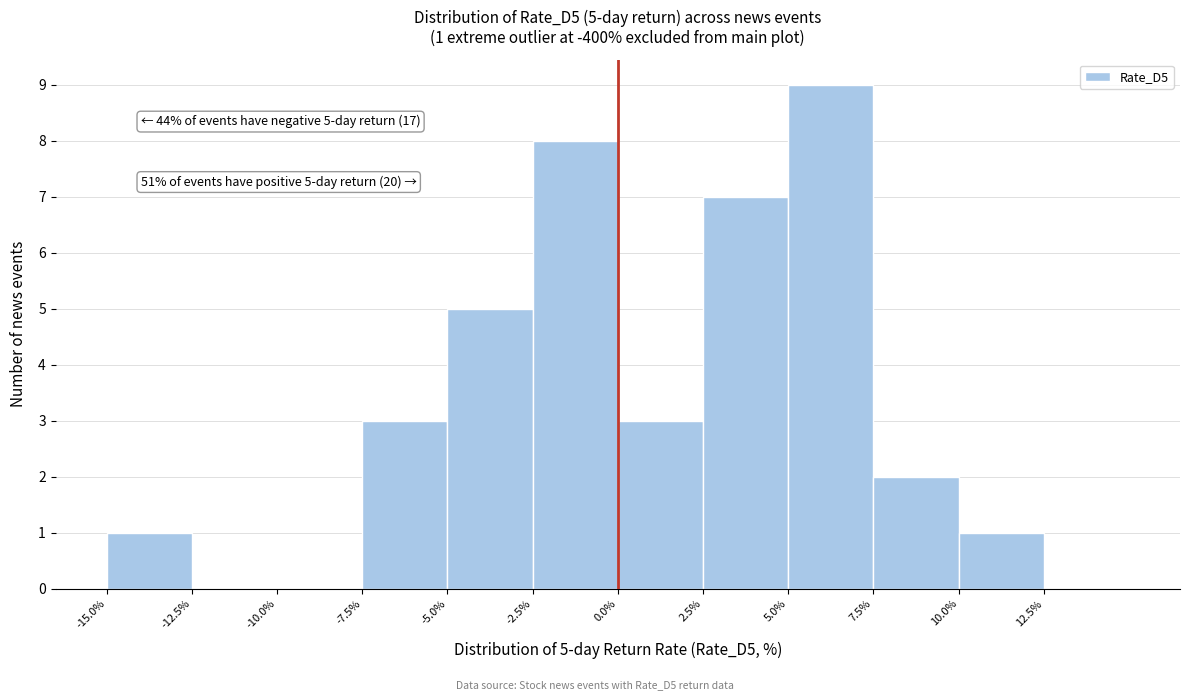

Over which range of the x-axis is the bar tallest?

5.0 to 7.5